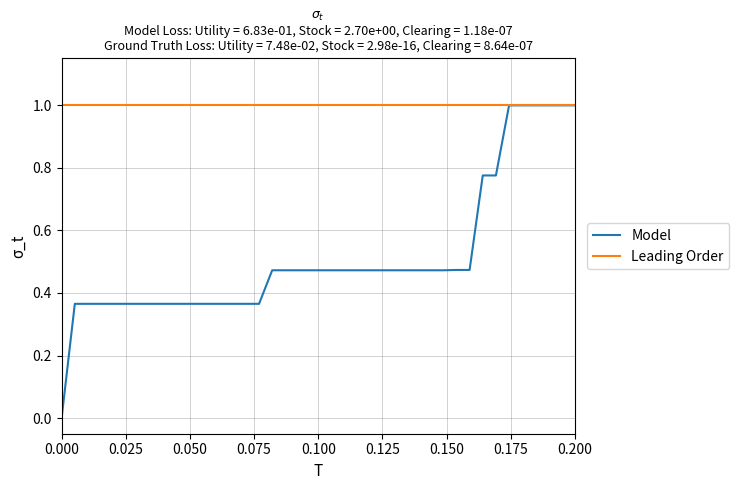

Which series has the widest spread of values?

Model